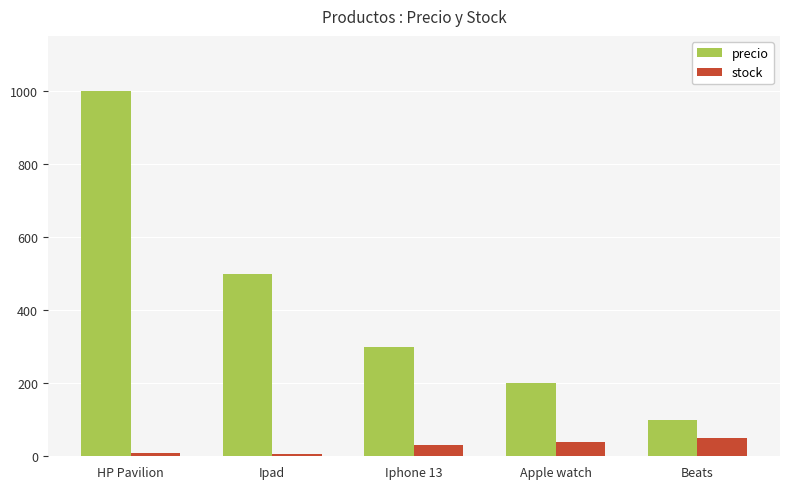

Which series has the widest spread of values?

precio